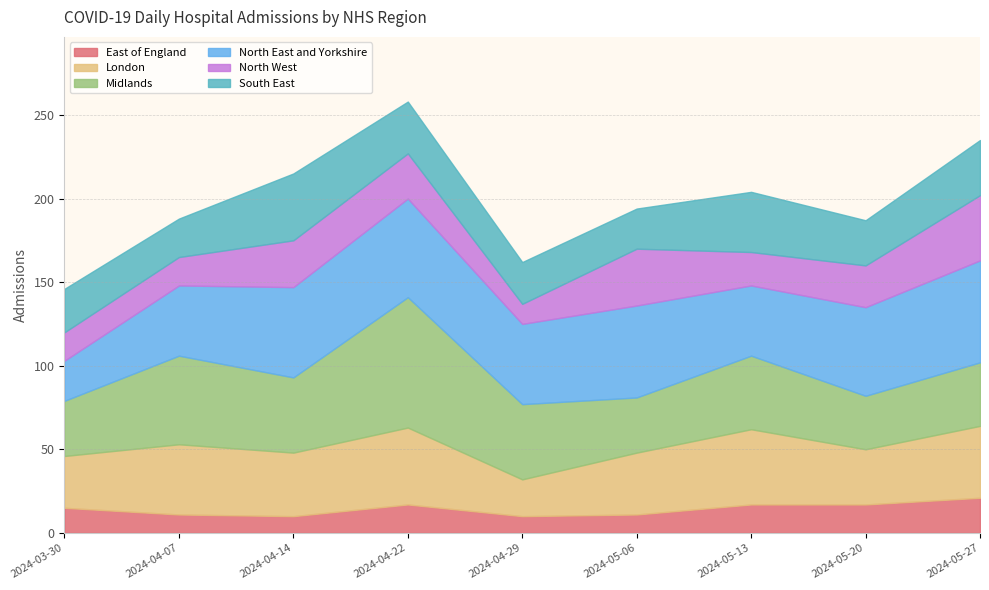

Where does the Midlands series first go above 44?

2024-04-07